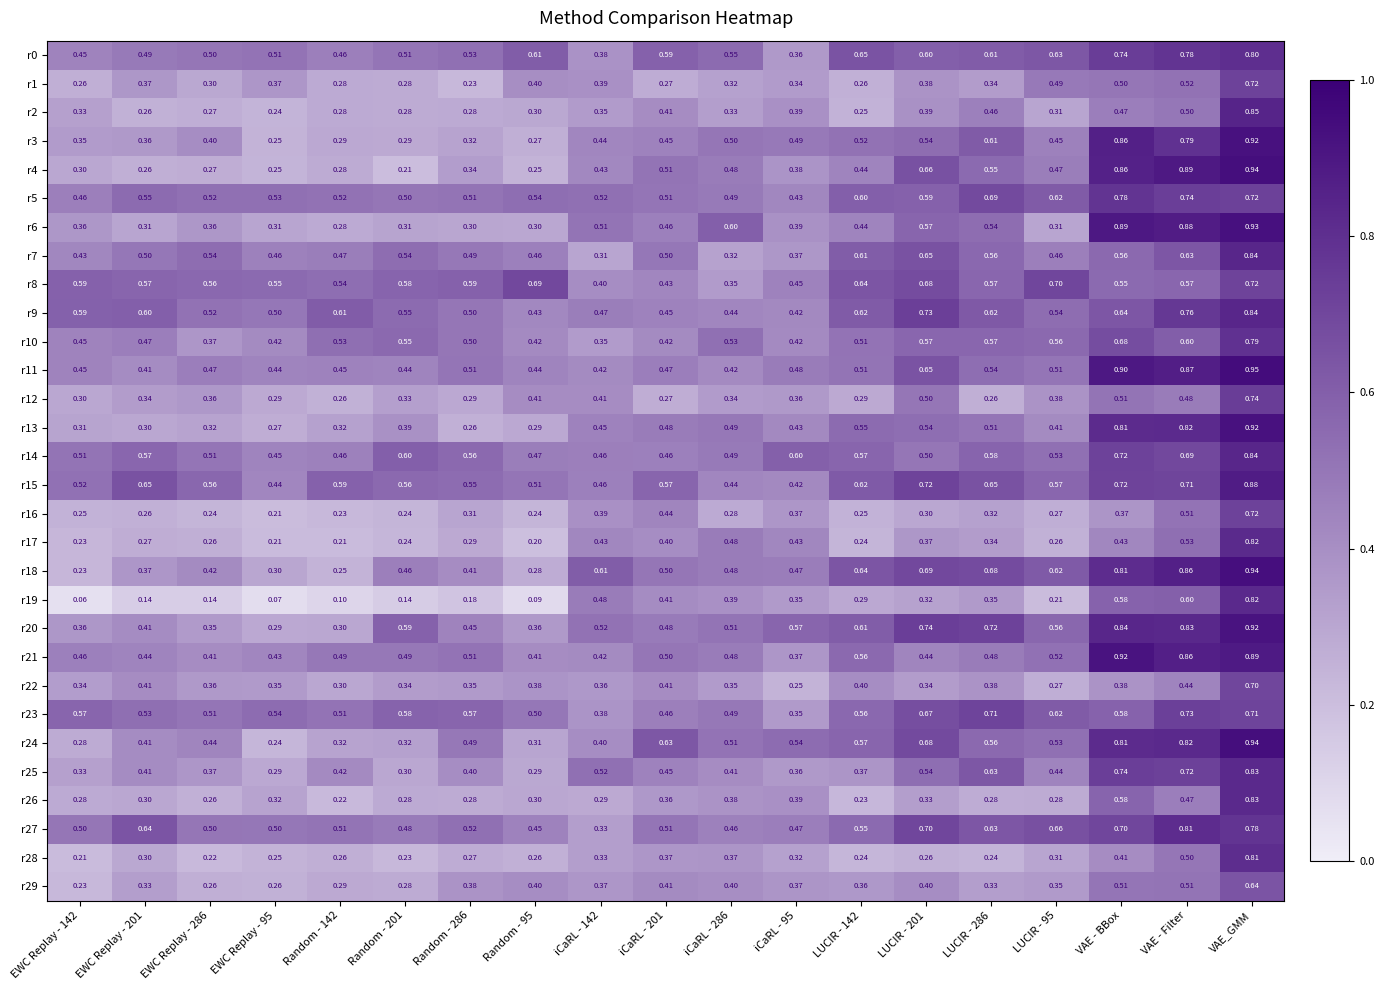

At which category is the sum across all series the highest?

VAE_GMM